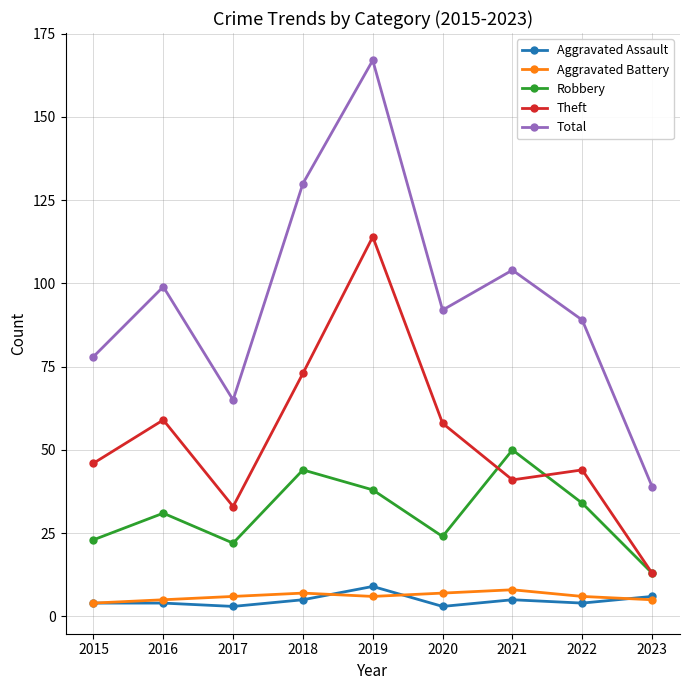

What is the spread (max minus min) of values at 2015?

74